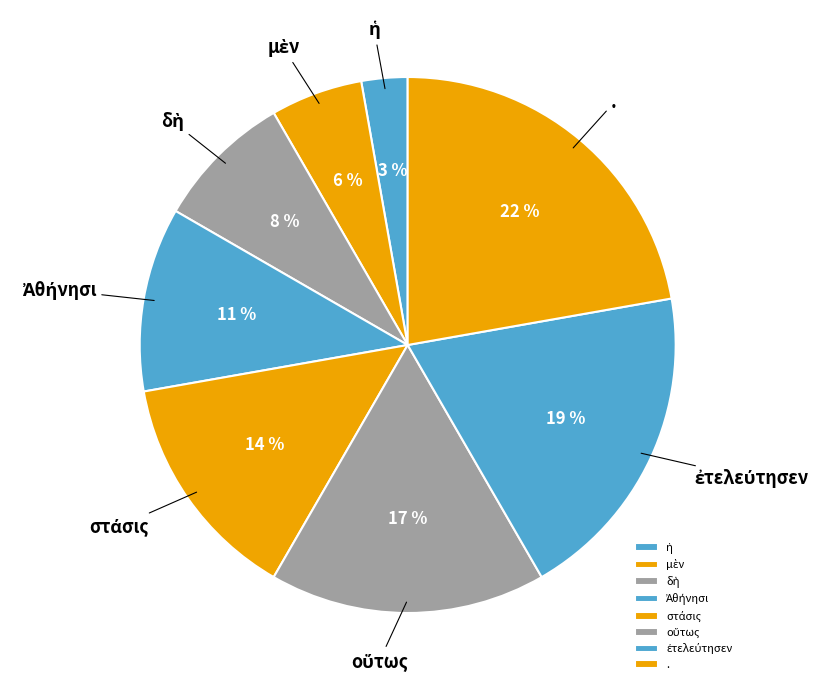

To the nearest percent, what is the average slice percentage?

12%